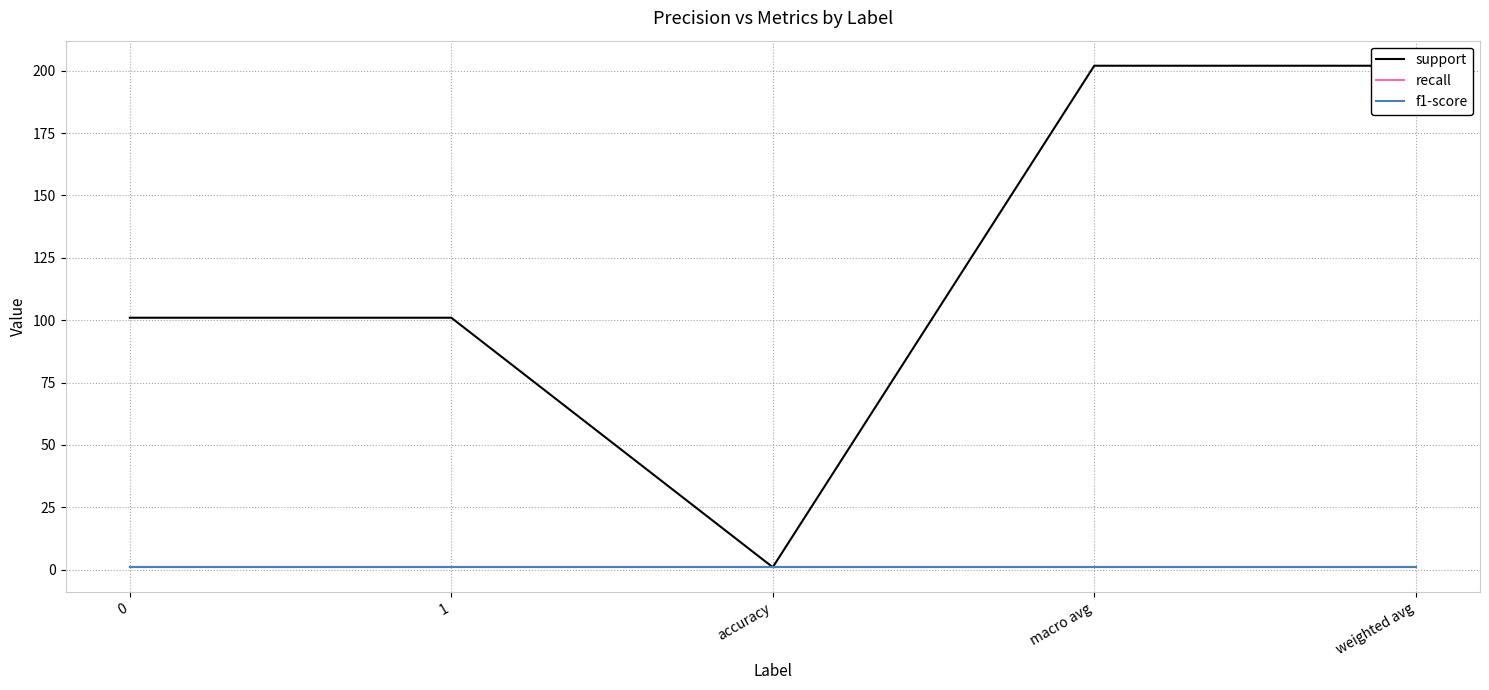

The f1-score series shows 2 at 1. True or false?

False